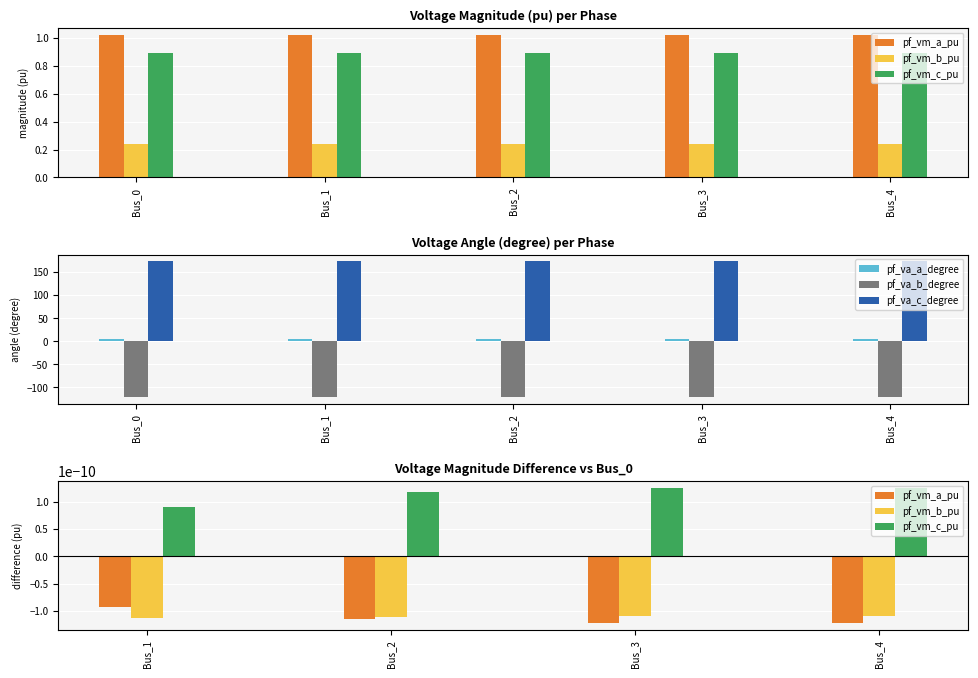

What value does the pf_vm_a_pu series have at Bus_0?

1.0